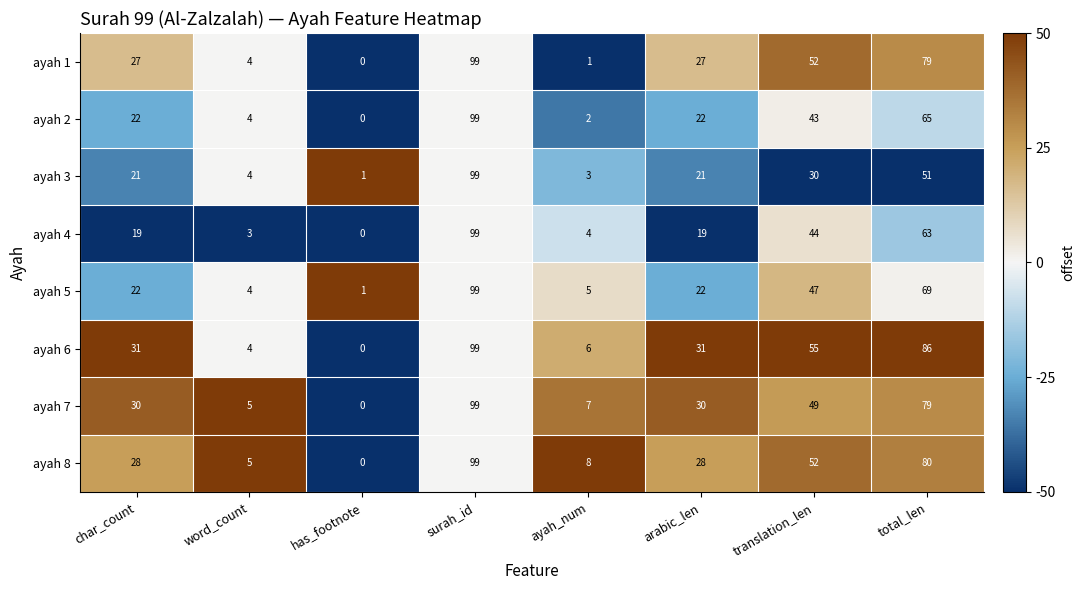

Which series changed the most between ayah_num and arabic_len?

ayah 1